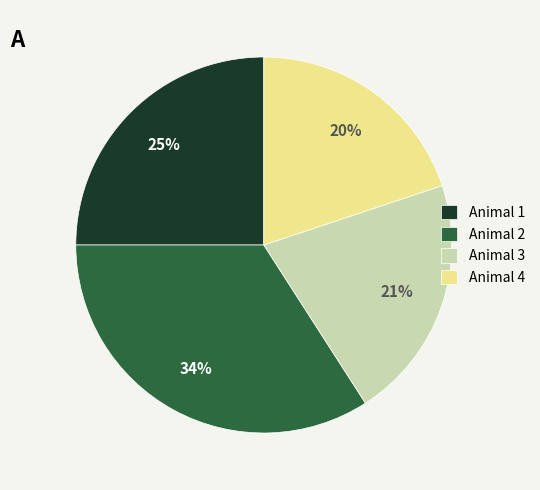

To the nearest percent, what is the difference between the largest and smallest slice percentages?

14%